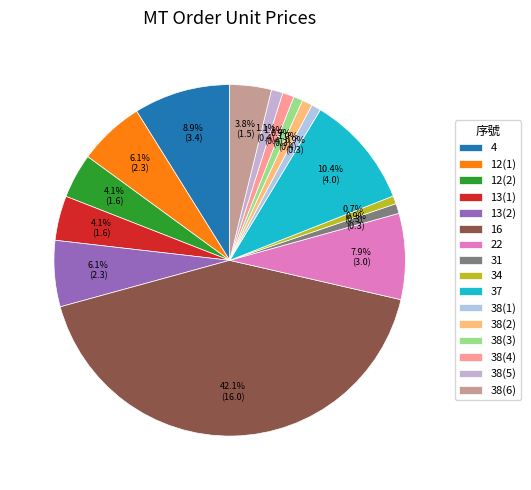

Between 12(1) and 38(3), which is larger?

12(1)